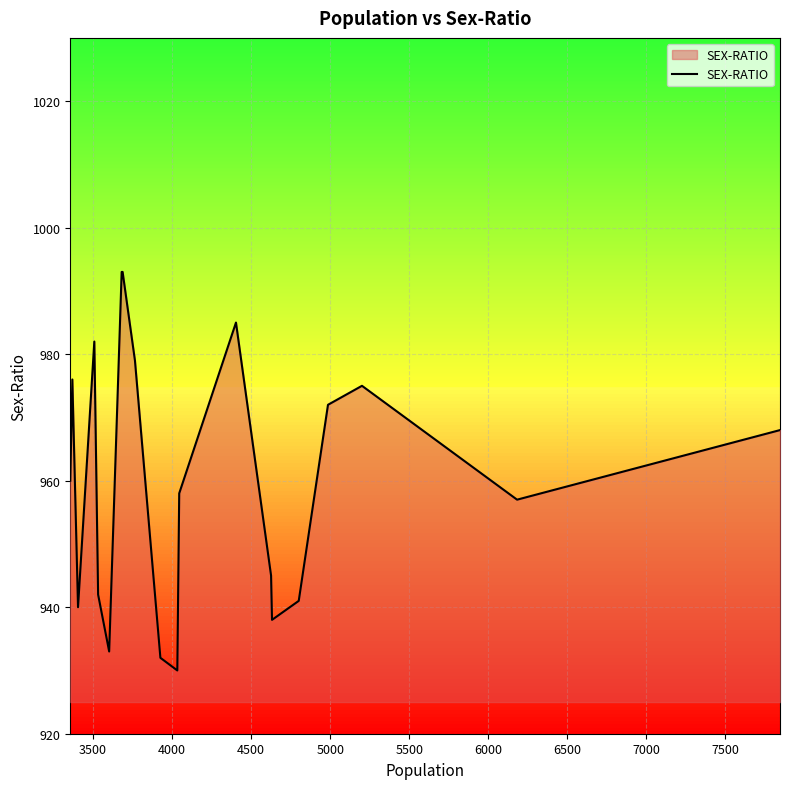

What is the greatest value displayed?

993